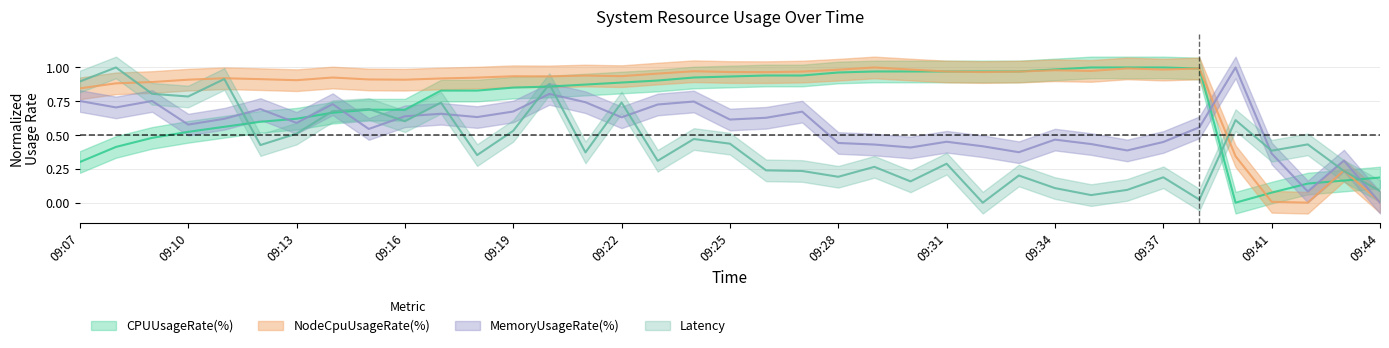

What is the total value across all series at 09:08?

3.0